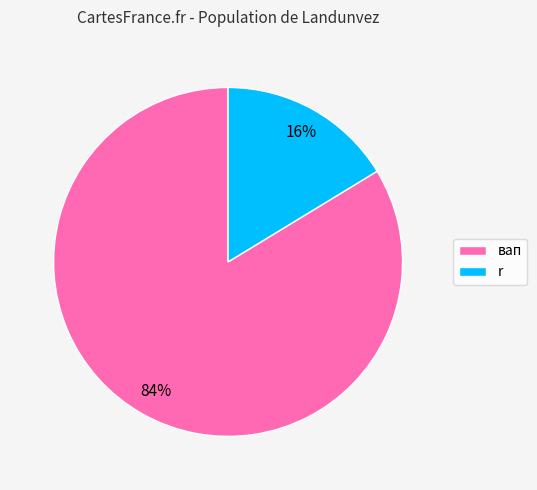

Count the number of slices in the pie.

2